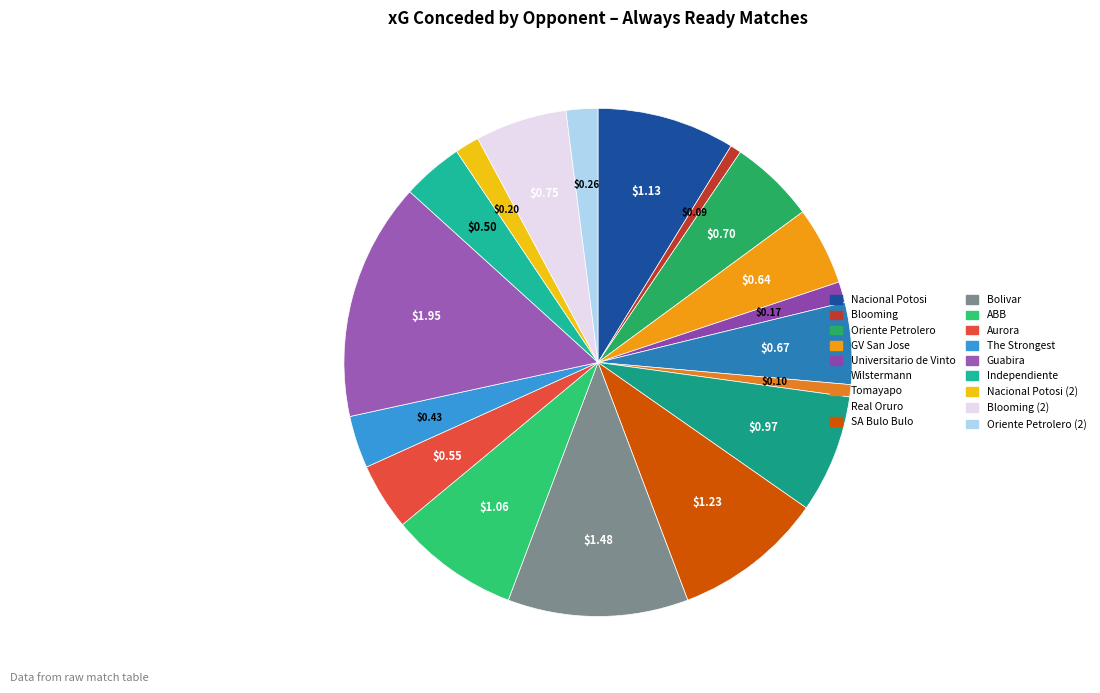

Which slice is the smallest?

Blooming